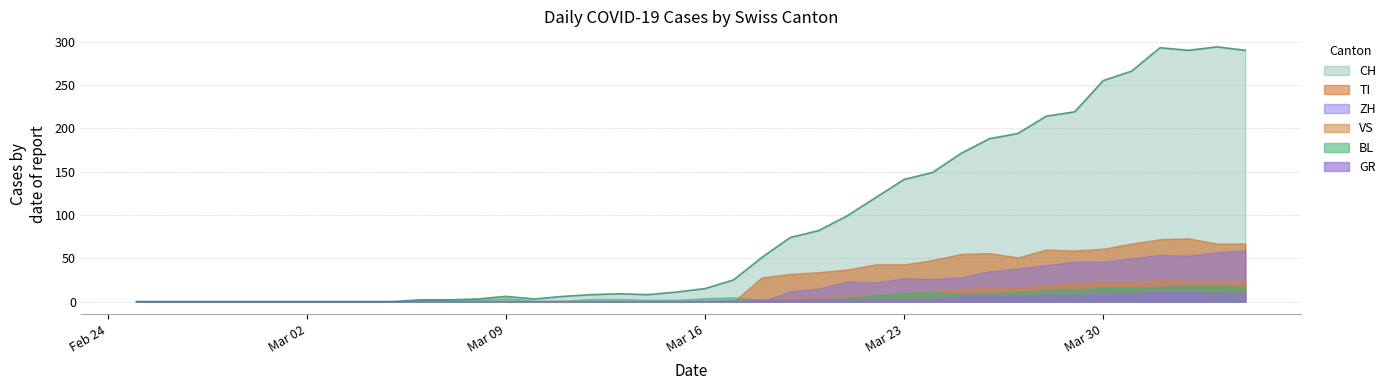

What are all the series names shown in the legend?

CH, TI, ZH, VS, BL, GR